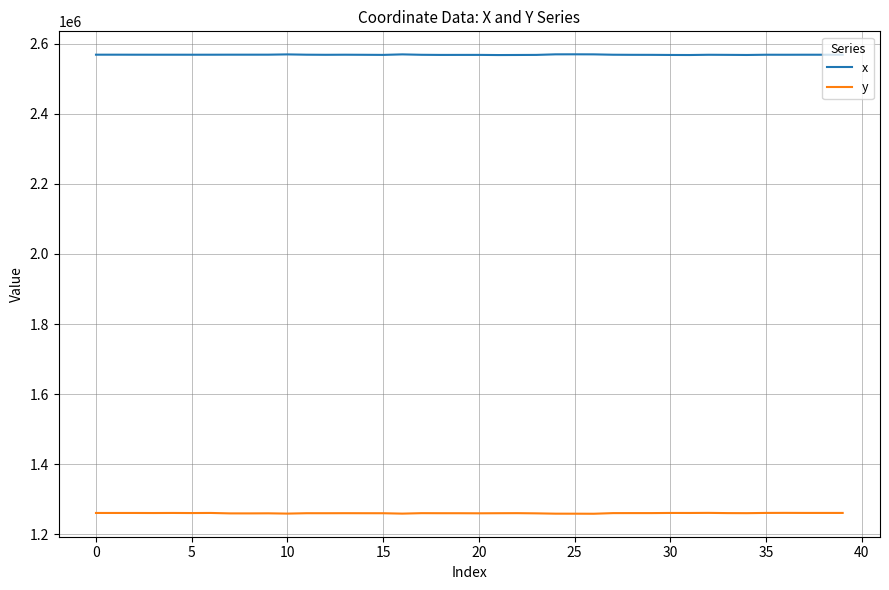

Which series has the largest total across all categories?

x